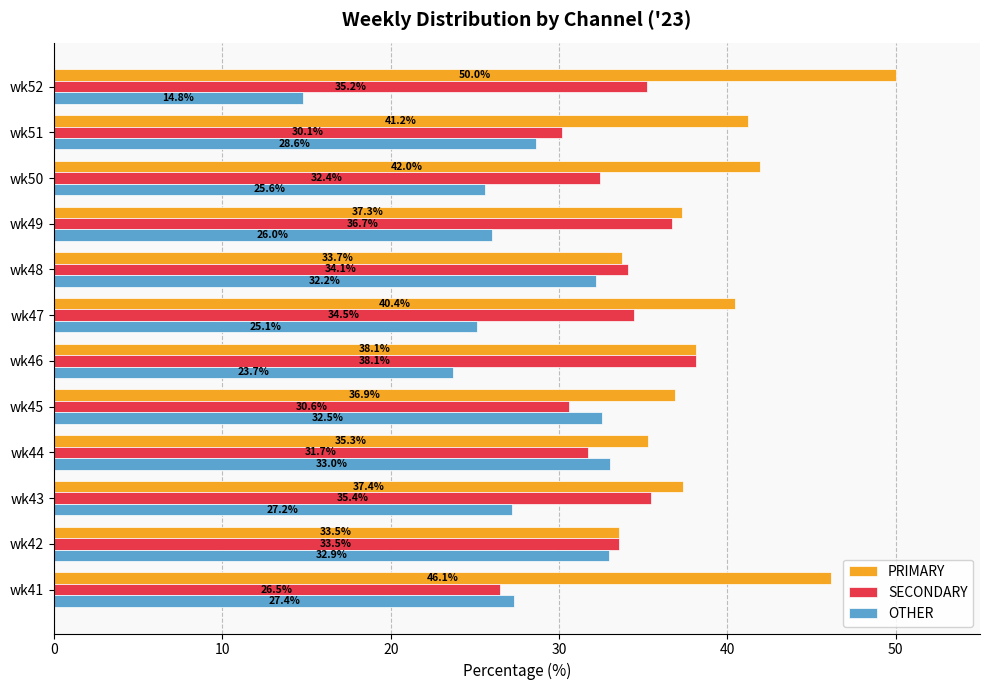

What is the average value of the PRIMARY series?

39.3